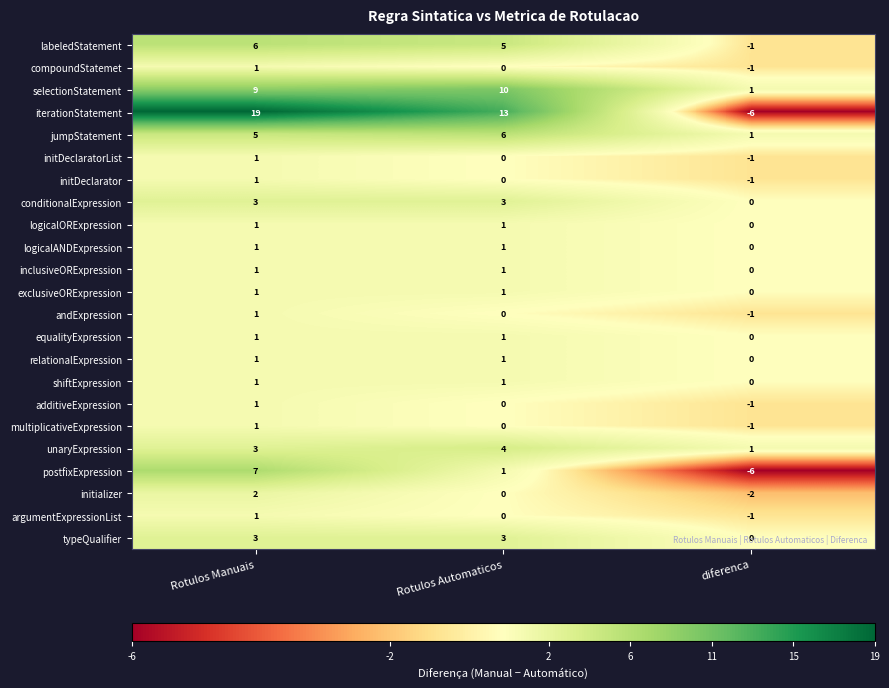

Is it true that exclusiveORExpression equals 0 at diferenca?

True